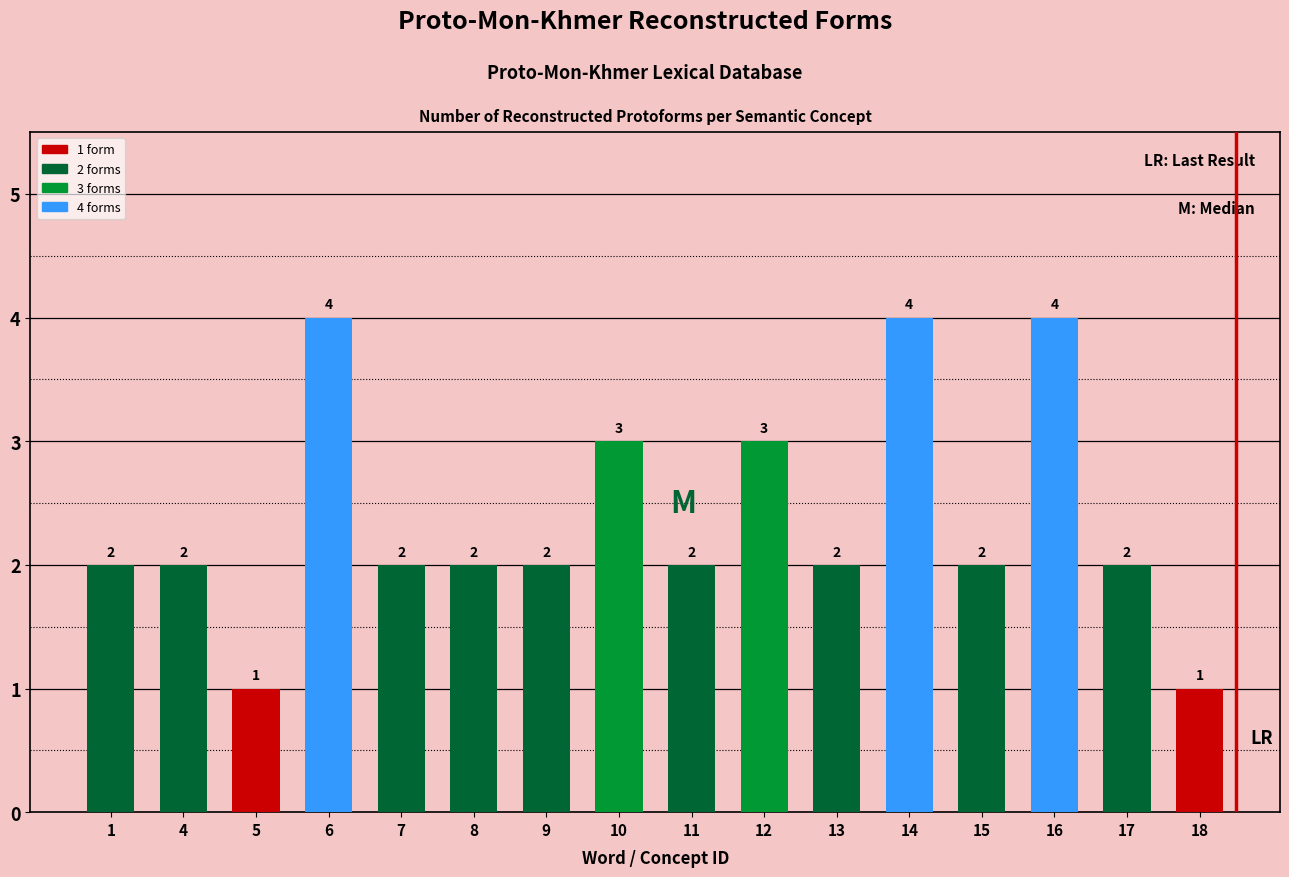

Reading left to right, what are all the values shown in this chart?

2	2	1	4	2	2	2	3	2	3	2	4	2	4	2	1